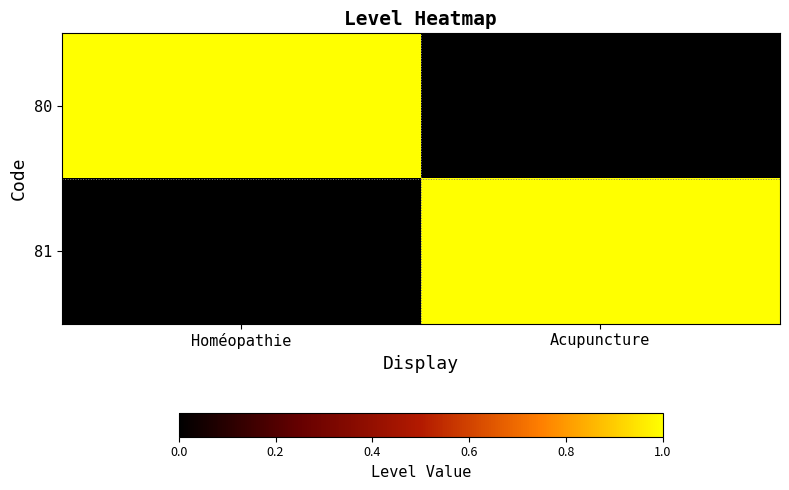

What is the maximum value shown in the chart?

1